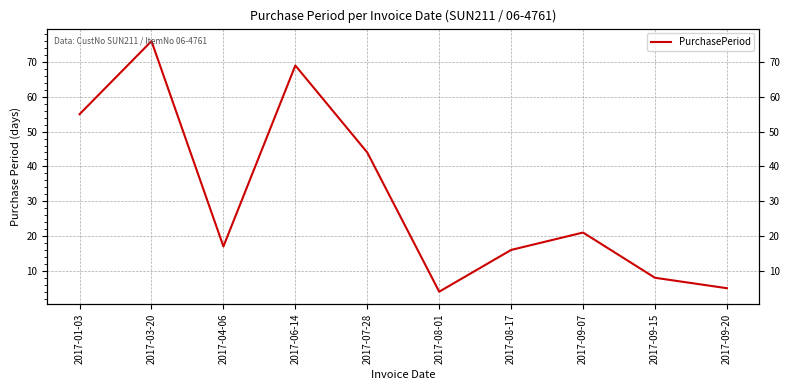

How many points are lower than both their immediate neighbors (excluding endpoints)?

2